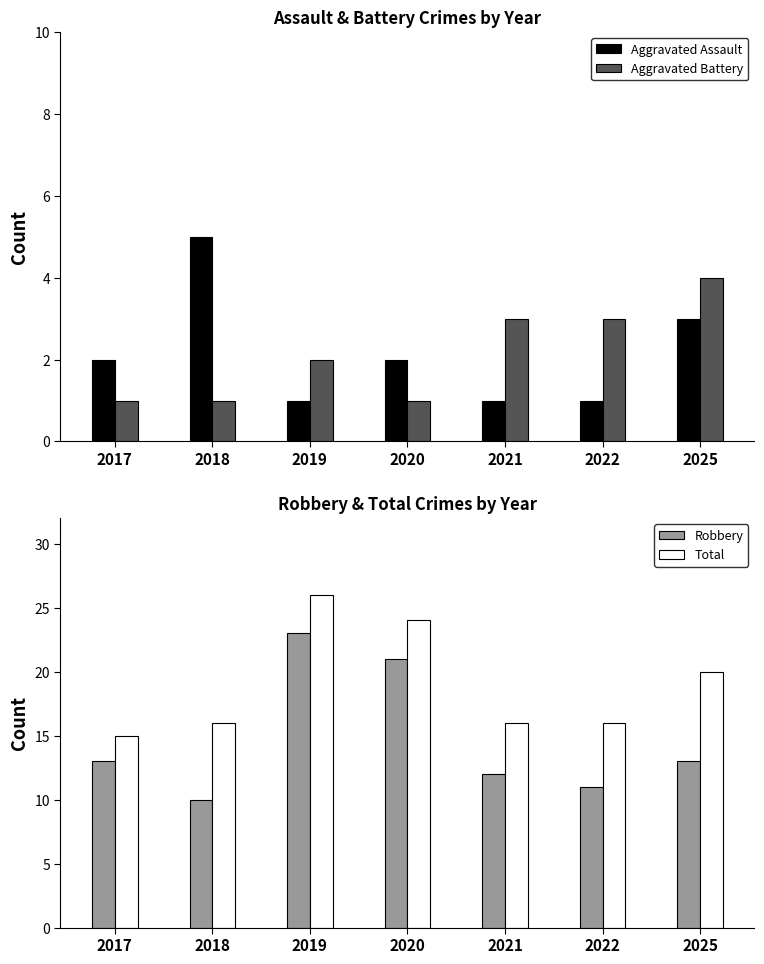

How many distinct data groups are displayed?

4